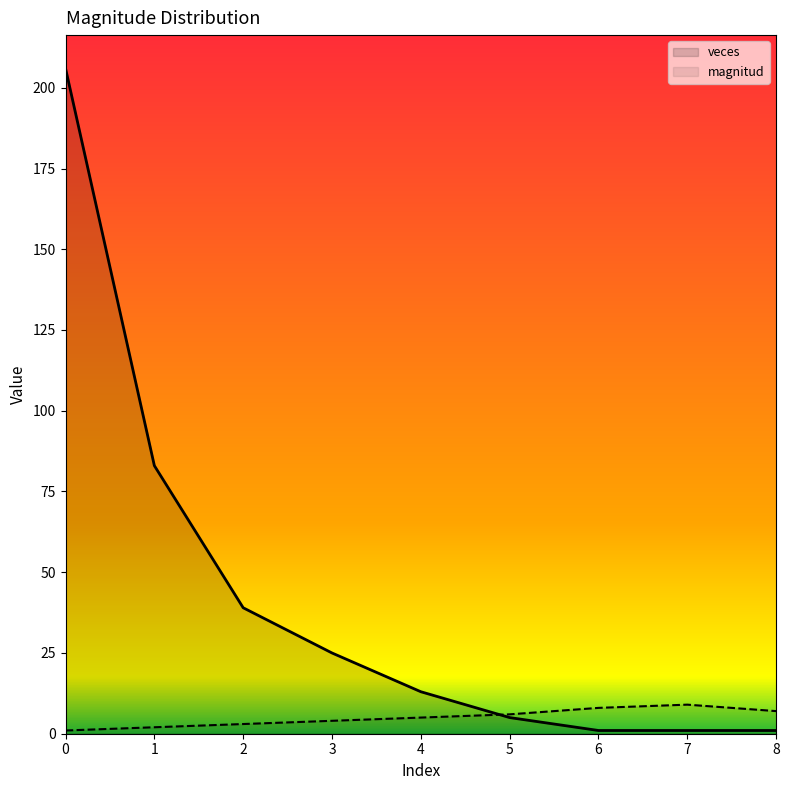

What is the minimum value for veces?

1